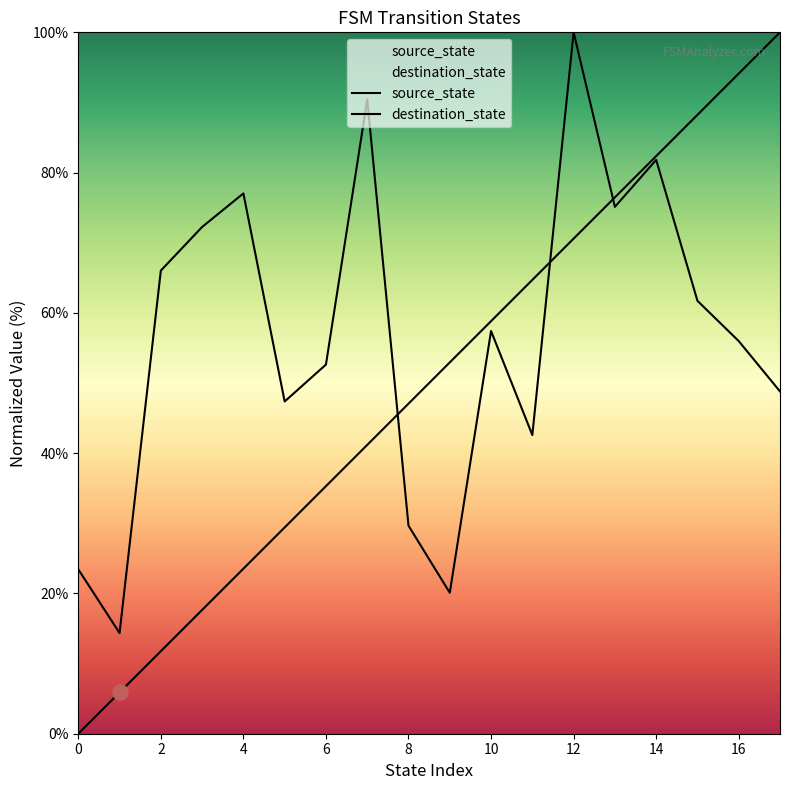

Which series has the largest total across all categories?

destination_state